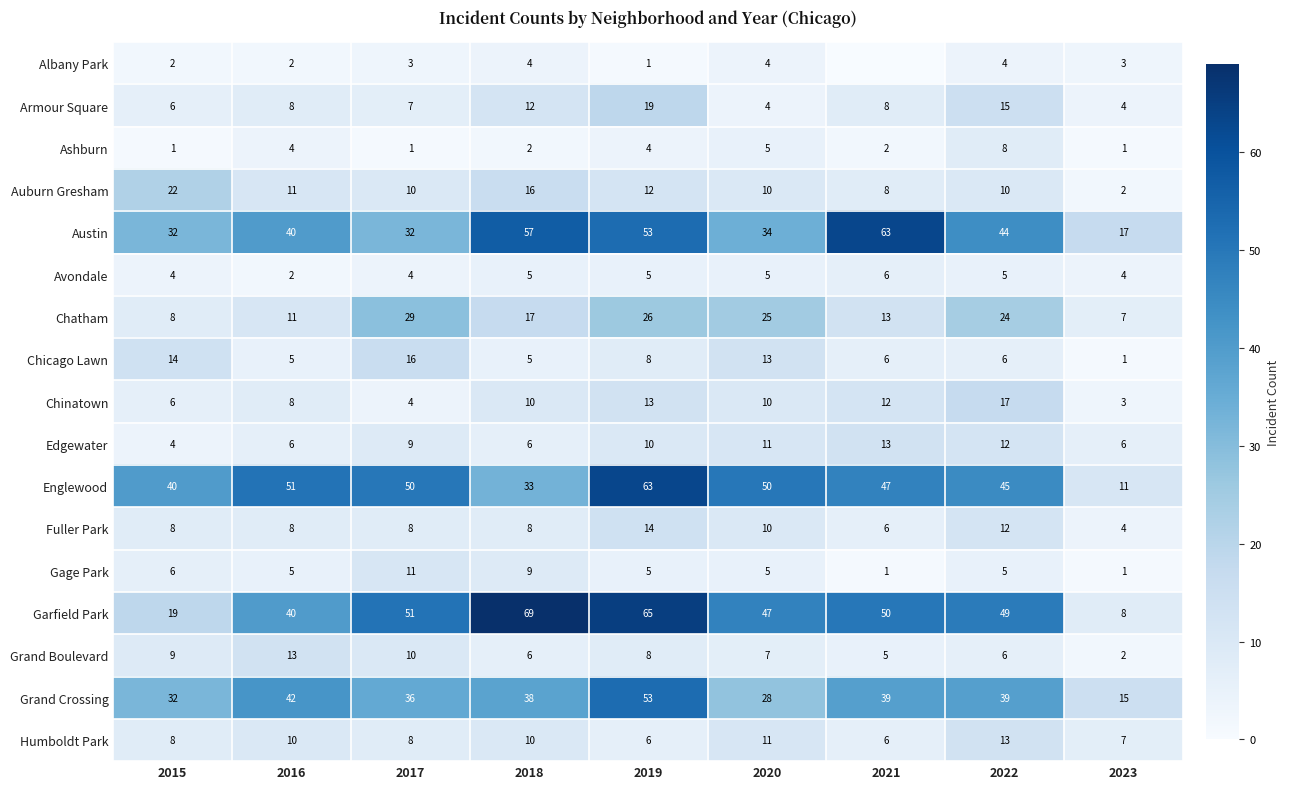

Where is Austin nearest to the value 40?

2016